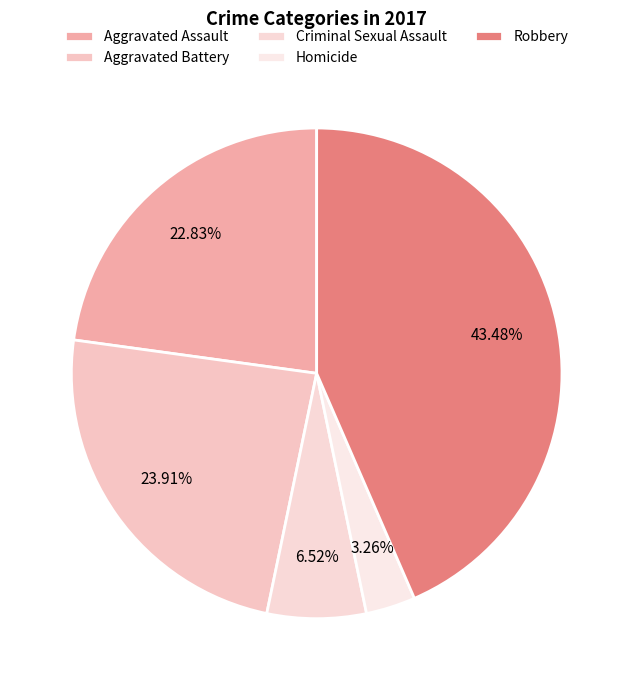

How many segments does this pie chart have?

5